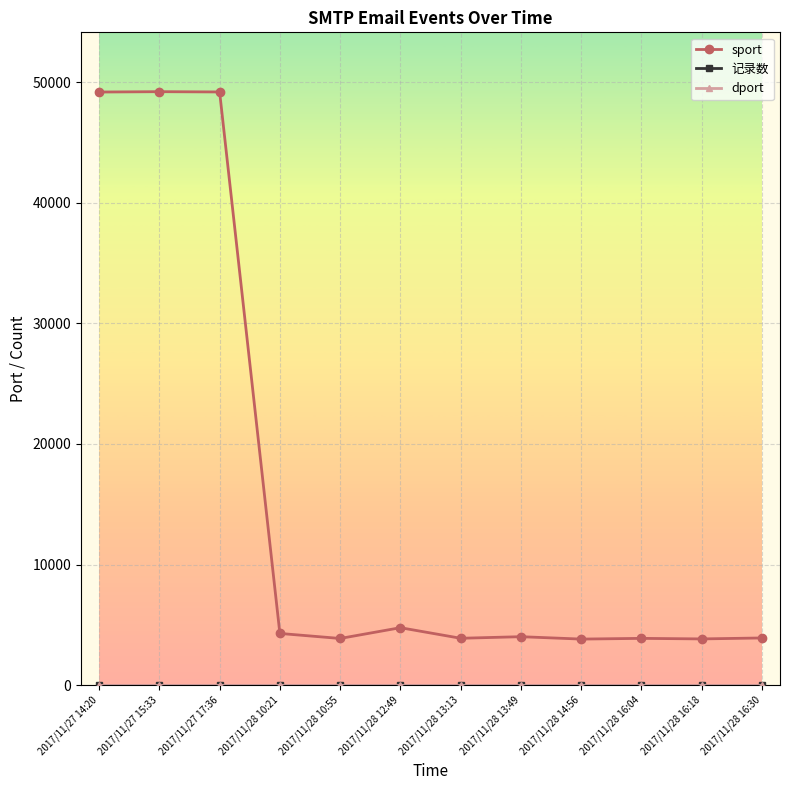

Which series has the largest range (max minus min)?

sport